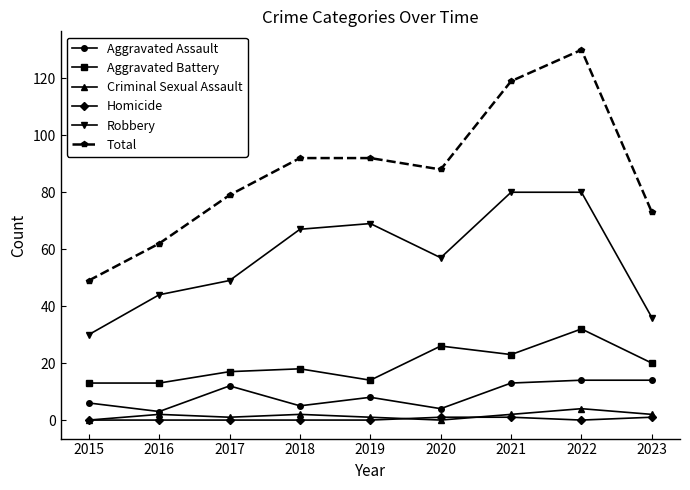

Reading left to right, transcribe all the data shown in this chart.

Aggravated Assault: 6	3	12	5	8	4	13	14	14
Aggravated Battery: 13	13	17	18	14	26	23	32	20
Criminal Sexual Assault: 0	2	1	2	1	0	2	4	2
Homicide: 0	0	0	0	0	1	1	0	1
Robbery: 30	44	49	67	69	57	80	80	36
Total: 49	62	79	92	92	88	119	130	73